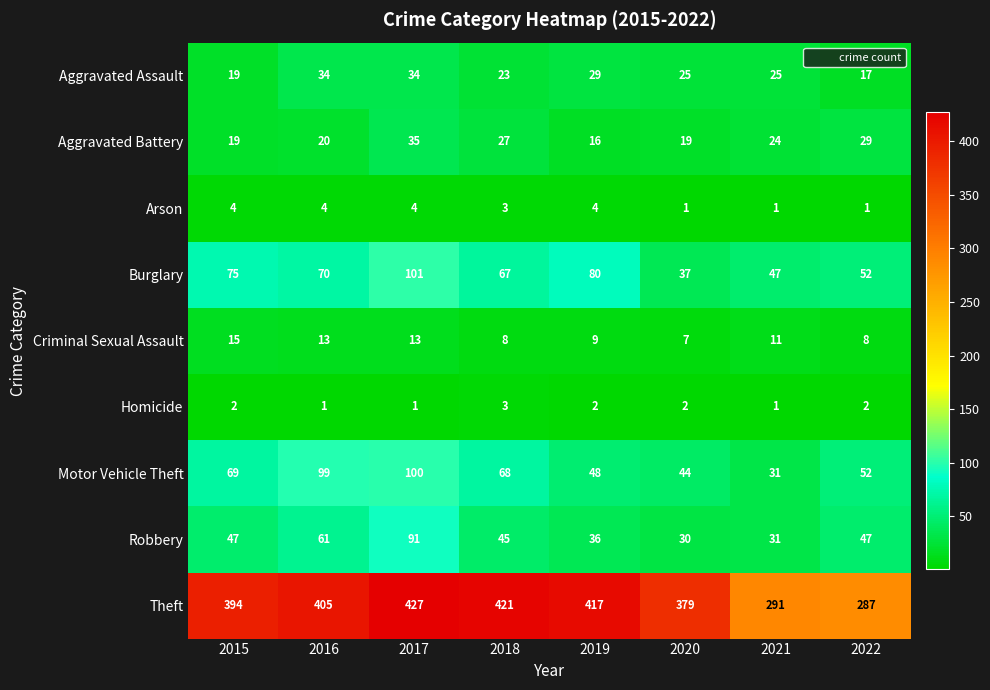

Rank the categories by Burglary value from highest to lowest.

2017, 2019, 2015, 2016, 2018, 2022, 2021, 2020